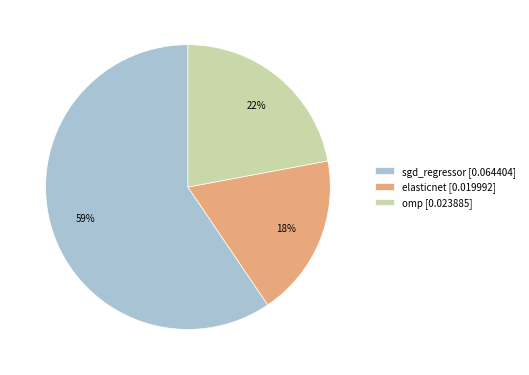

To the nearest percent, what is the average slice percentage?

33%